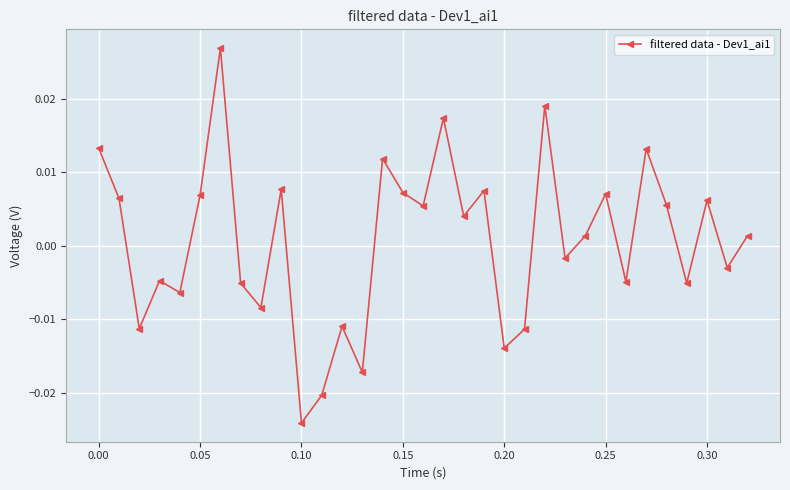

How many points are lower than both their immediate neighbors (excluding endpoints)?

12